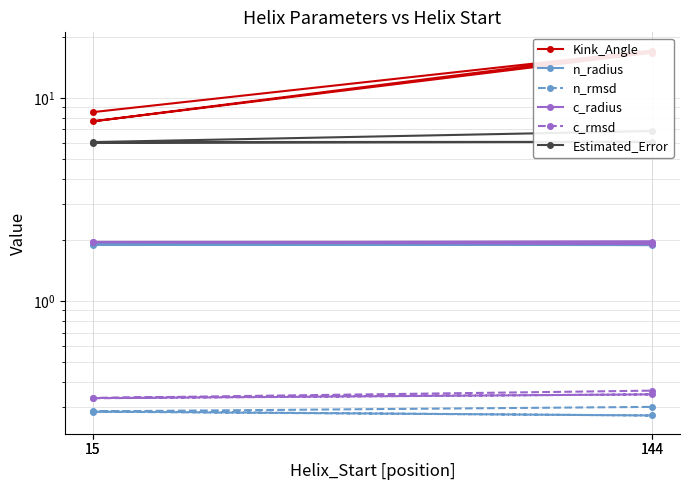

What are all the series names shown in the legend?

Kink_Angle, n_radius, n_rmsd, c_radius, c_rmsd, Estimated_Error